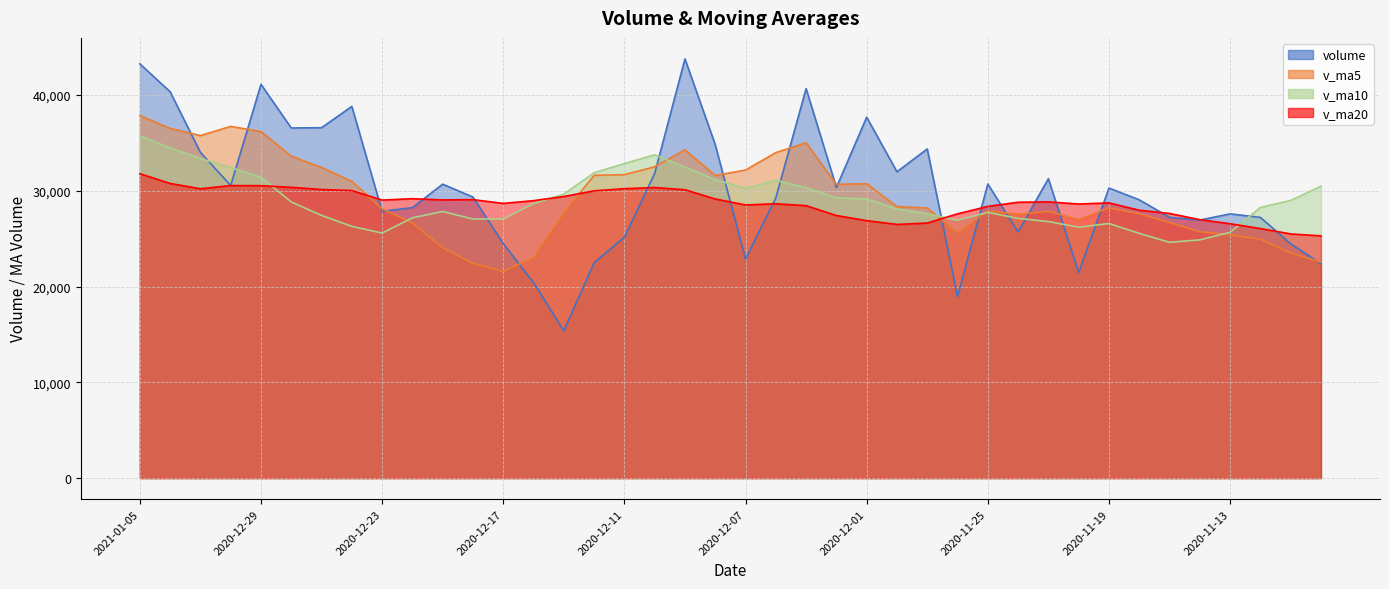

Between 2020-12-22 and 2020-11-16, which series saw the biggest shift?

v_ma10